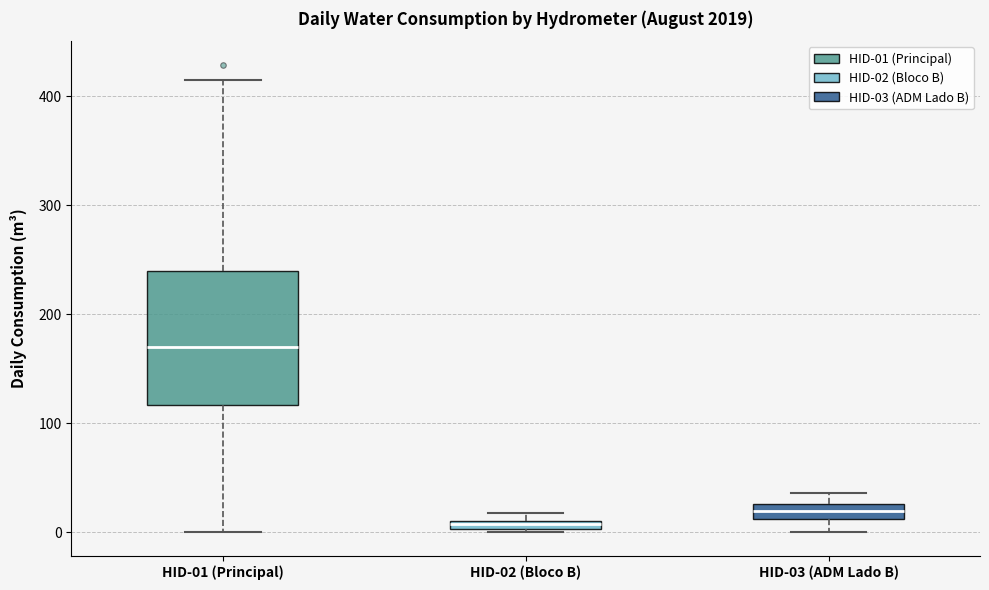

Comparing the boxes themselves (not the whiskers), which one is the tallest?

HID-01 (Principal)